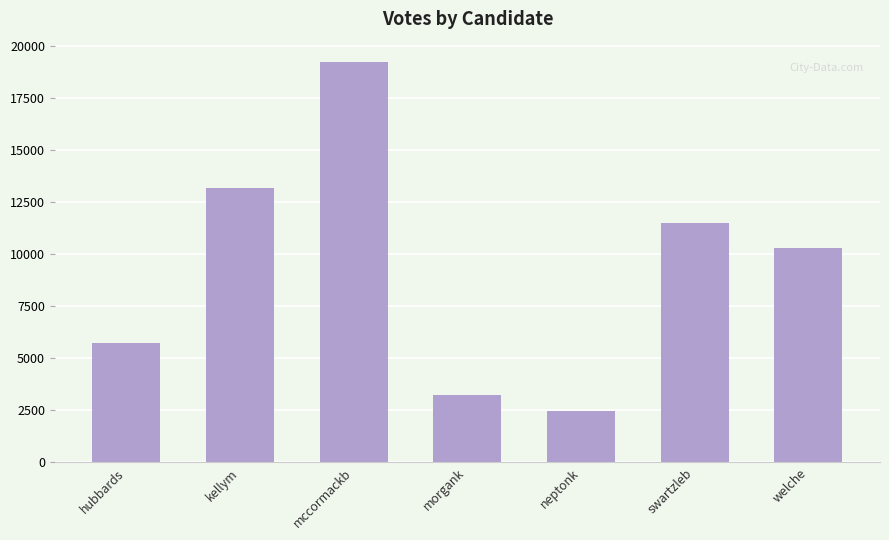

What is the label of the 7th bar from the left?

welche